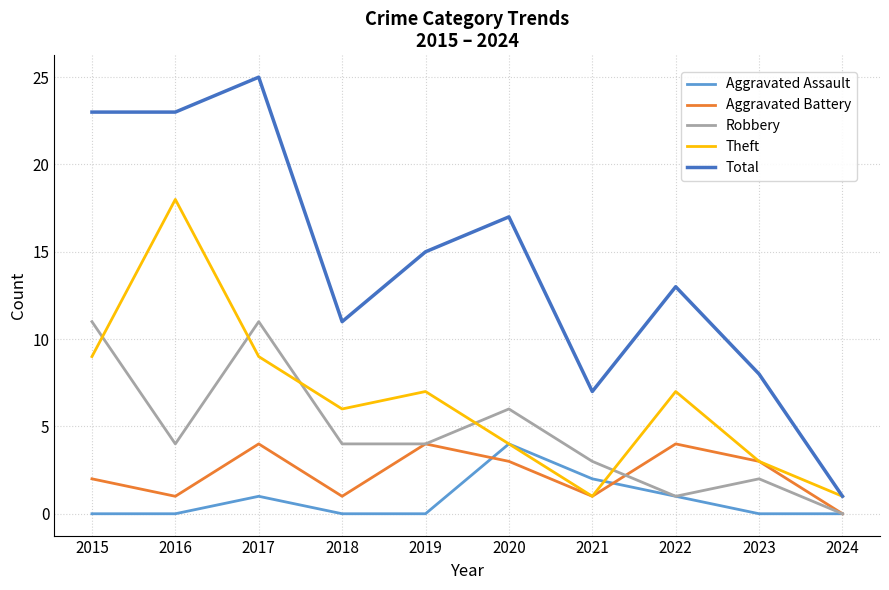

Is the value of Aggravated Battery at 2020 greater than the value of Aggravated Assault at 2015?

Yes